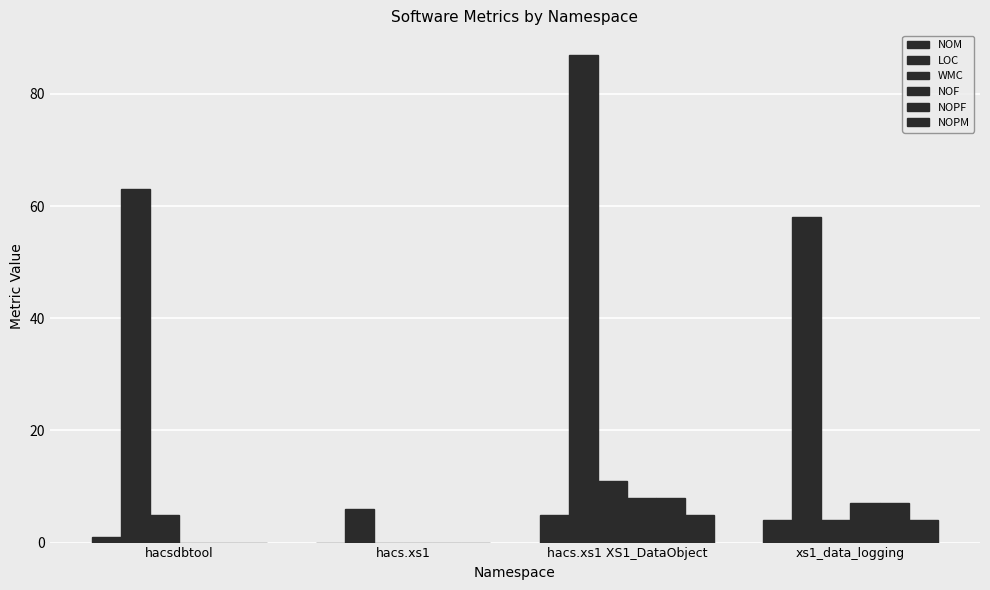

What is the difference between the maximum and minimum values in the NOF series?

8